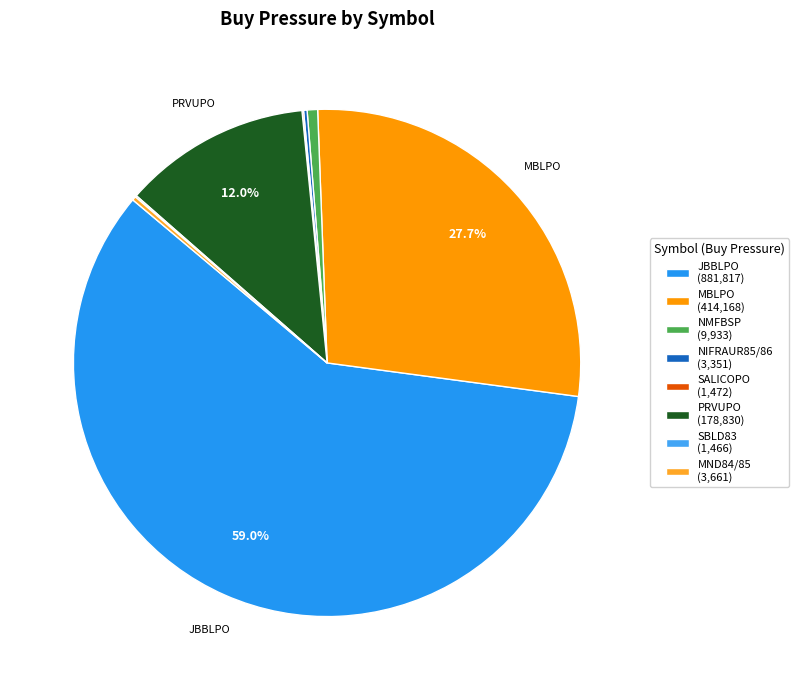

To the nearest percent, what is the average slice percentage?

12%